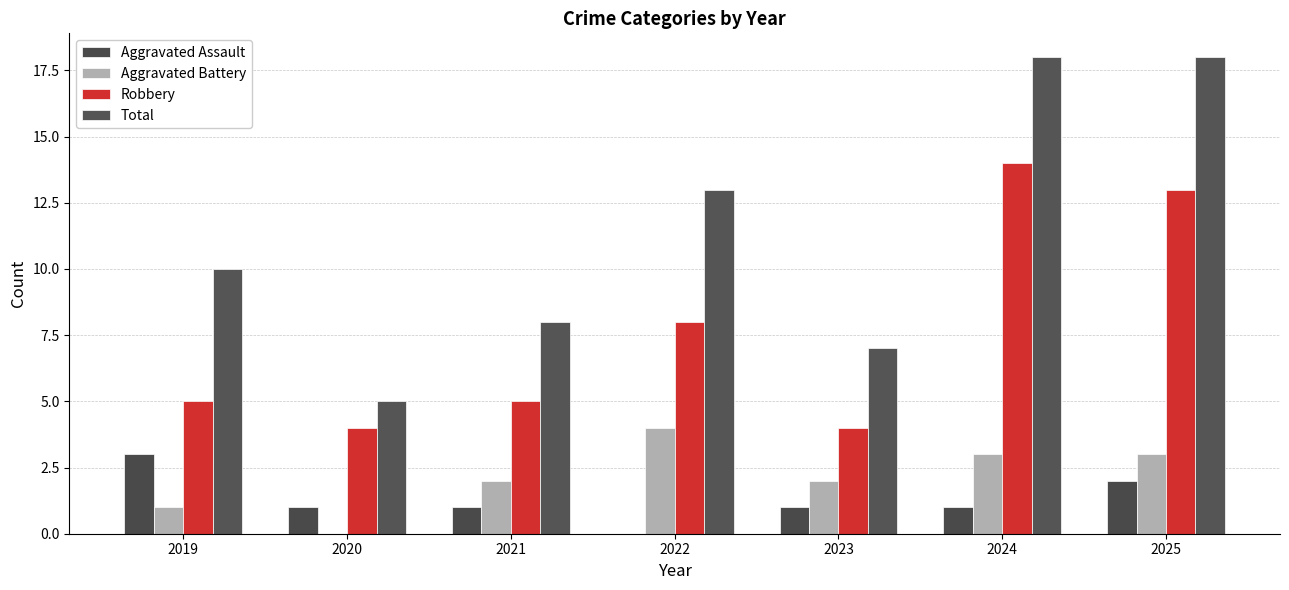

What is the sum of all Total values?

79